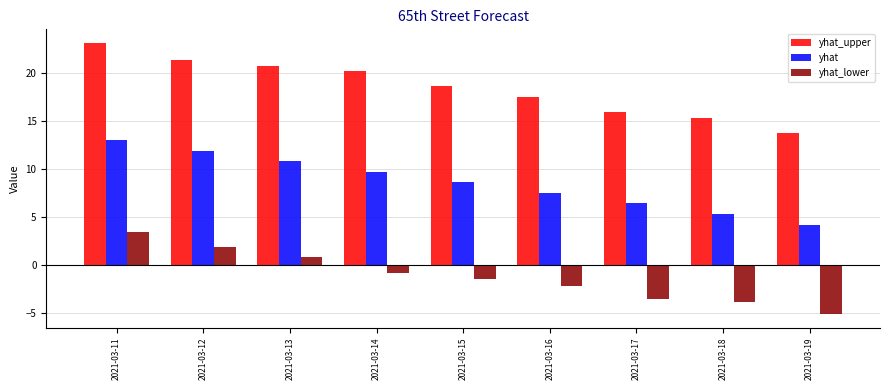

How many bars are there in total?

27